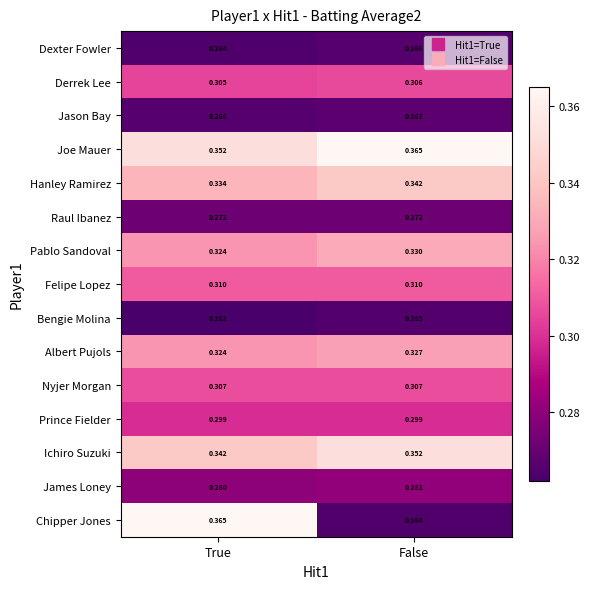

At which category does the chart reach its minimum across all series?

True